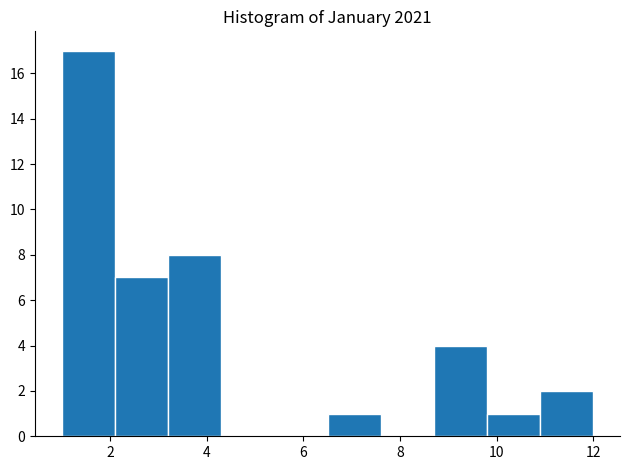

Reading left to right, transcribe this chart: for each bar, give the range it covers on the x-axis and its height. Neither the bar edges nor the heights are printed on the chart, so give them approximately, as read against the axes.

1.0 to 2.1: 17
2.1 to 3.2: 7
3.2 to 4.3: 8
4.3 to 5.4: 0
5.4 to 6.5: 0
6.5 to 7.6: 1
7.6 to 8.7: 0
8.7 to 9.8: 4
9.8 to 10.9: 1
10.9 to 12.0: 2